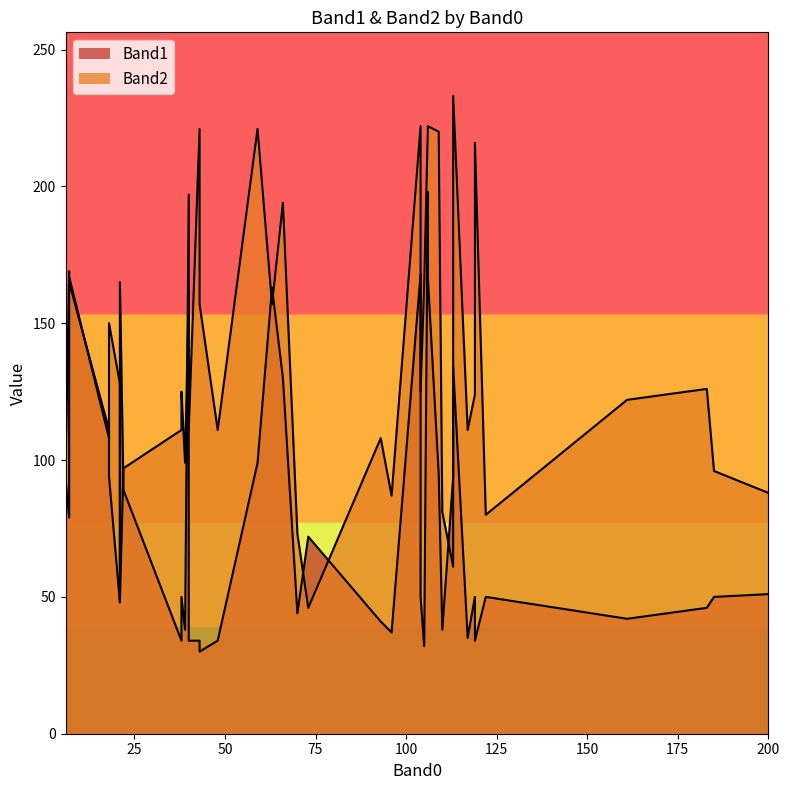

At which category does the chart reach its peak across all series?

113